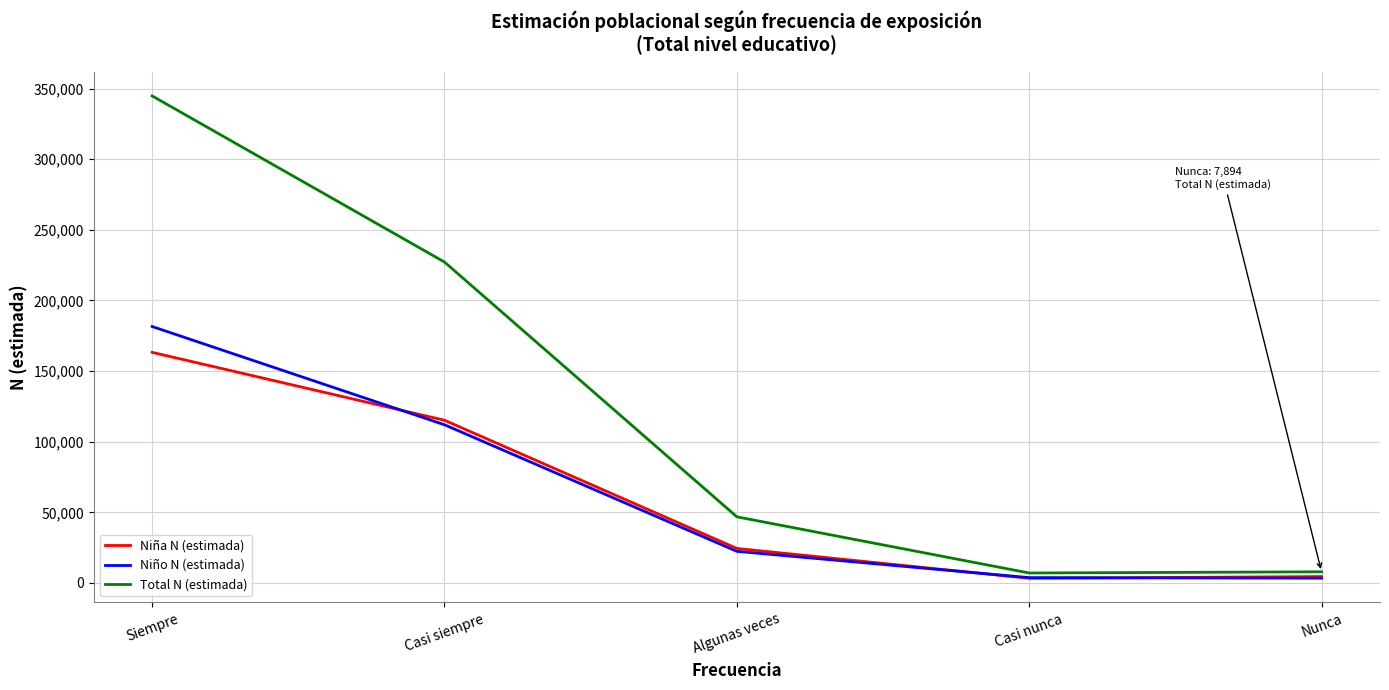

What is the maximum value shown in the chart?

344790